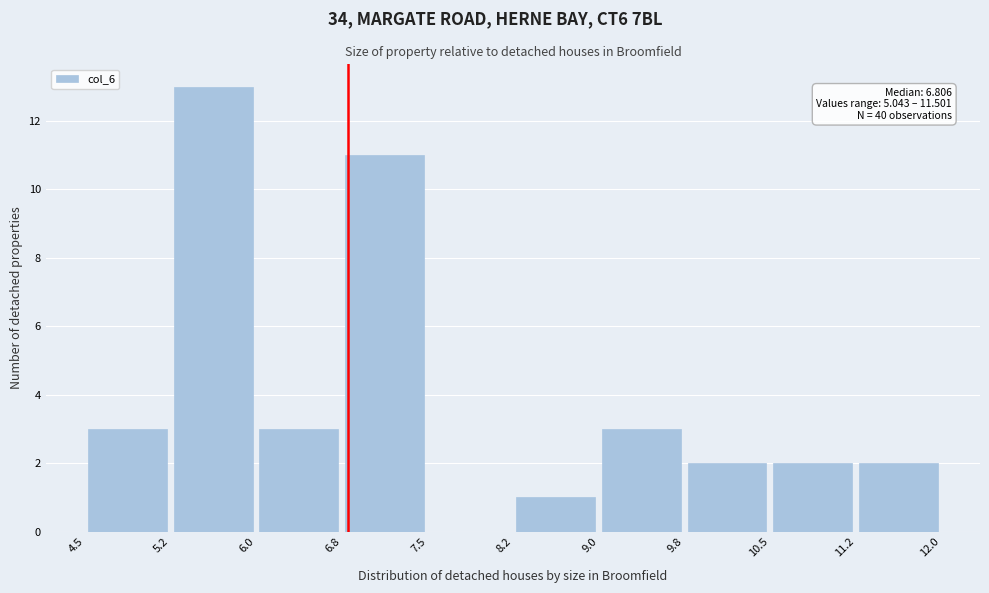

Over which range of the x-axis is the bar tallest?

5.2 to 6.0